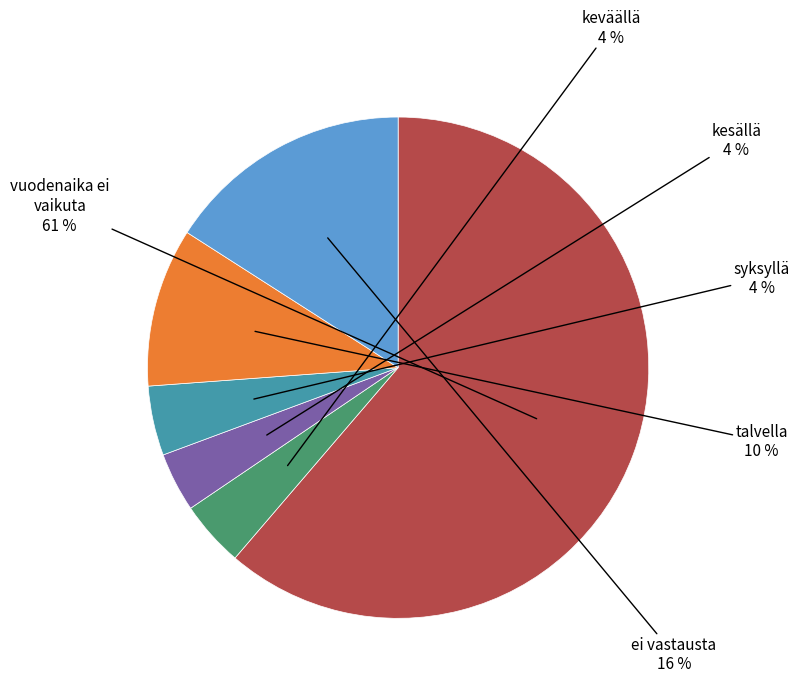

To the nearest percent, what is the average slice percentage?

17%